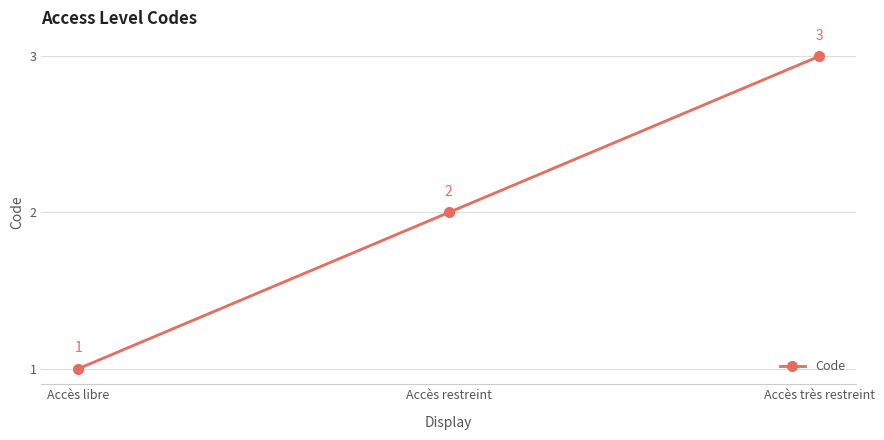

Reading right to left, list all the values displayed in this chart.

Accès très restreint=3	Accès restreint=2	Accès libre=1